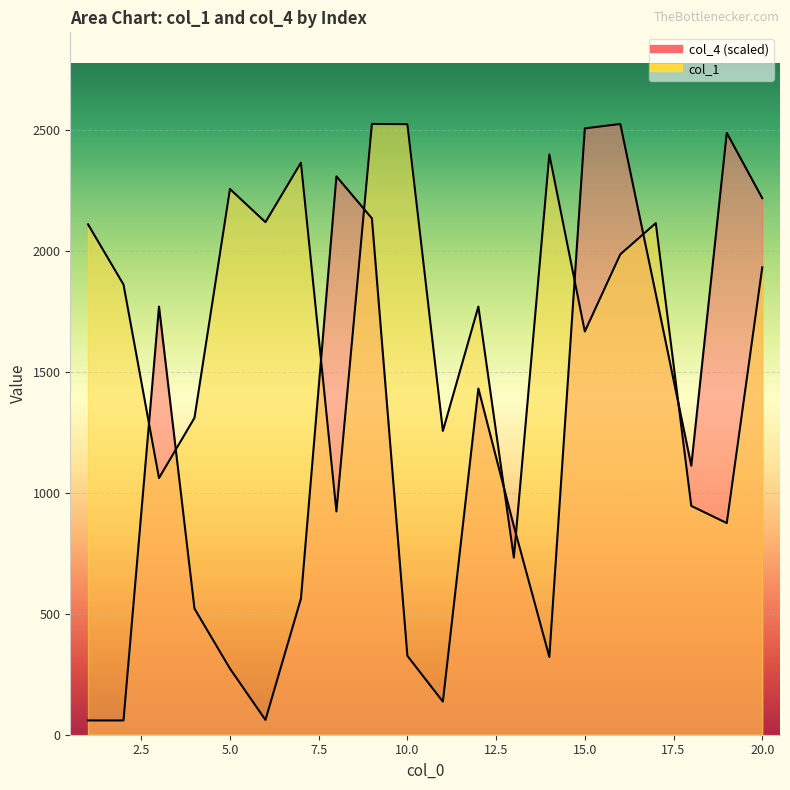

Reading left to right, what are all the values shown in this chart?

col_1: 1=2110.0	2=1861.0	3=1061.0	4=1310.0	5=2256.0	6=2119.0	7=2365.0	8=923.0	9=2525.0	10=2524.0	11=1256.0	12=1770.0	13=732.0	14=2399.0	15=1667.0	16=1986.0	17=2115.0	18=946.0	19=875.0	20=1932.0
col_4: 1=59.0	2=59.0	3=1769.9	4=521.4	5=273.4	6=61.1	7=562.7	8=2308.2	9=2134.8	10=326.0	11=136.8	12=1431.4	13=862.1	14=321.8	15=2506.7	16=2525.0	17=1822.1	18=1112.2	19=2488.2	20=2218.1